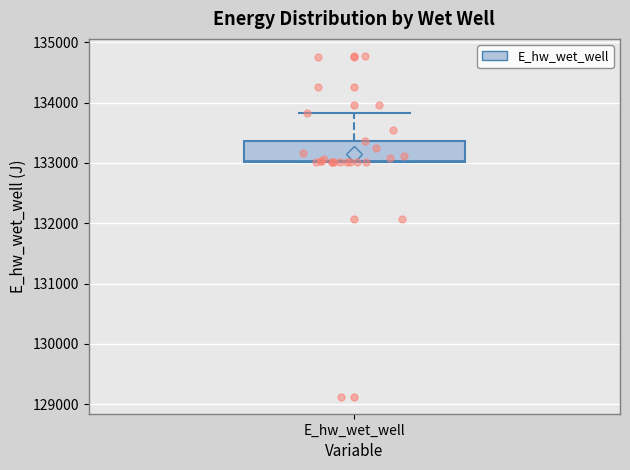

Read this box plot against the y-axis: the position of the median line, the range covered by the box, and the ends of both whiskers. The values are not printed on the chart, so give them approximately, as read against the axis.

median 133000, box 133000 to 133400, whiskers 133000 to 133800